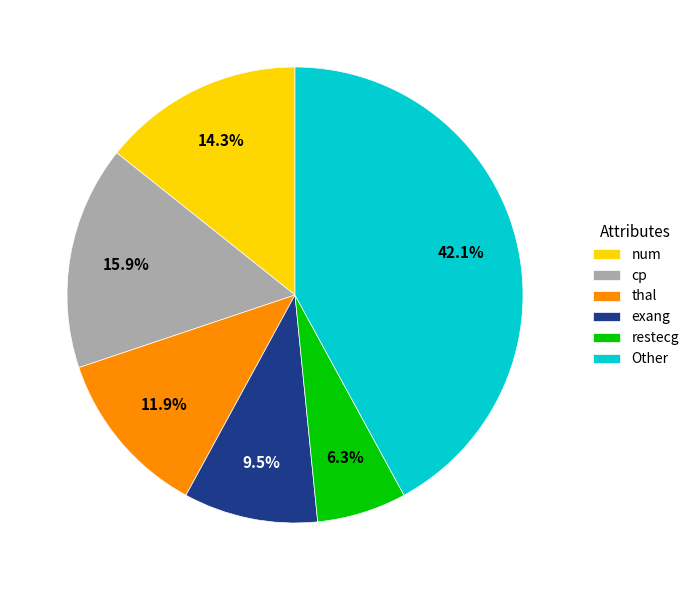

Does any single category account for the majority?

No